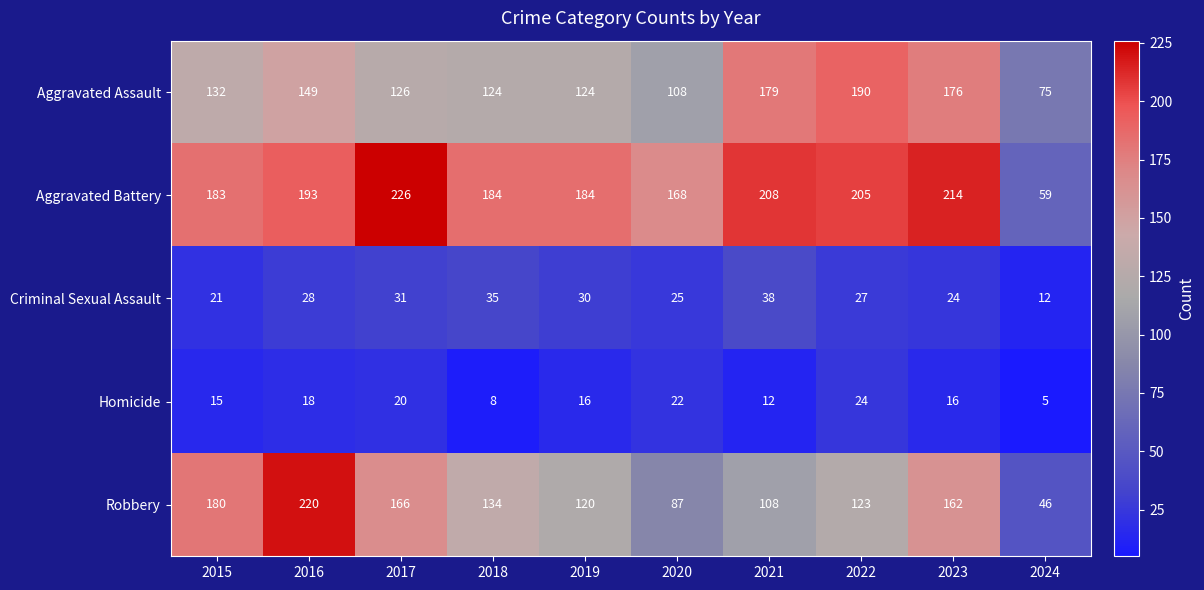

How many data points in Aggravated Battery are less than 193?

5